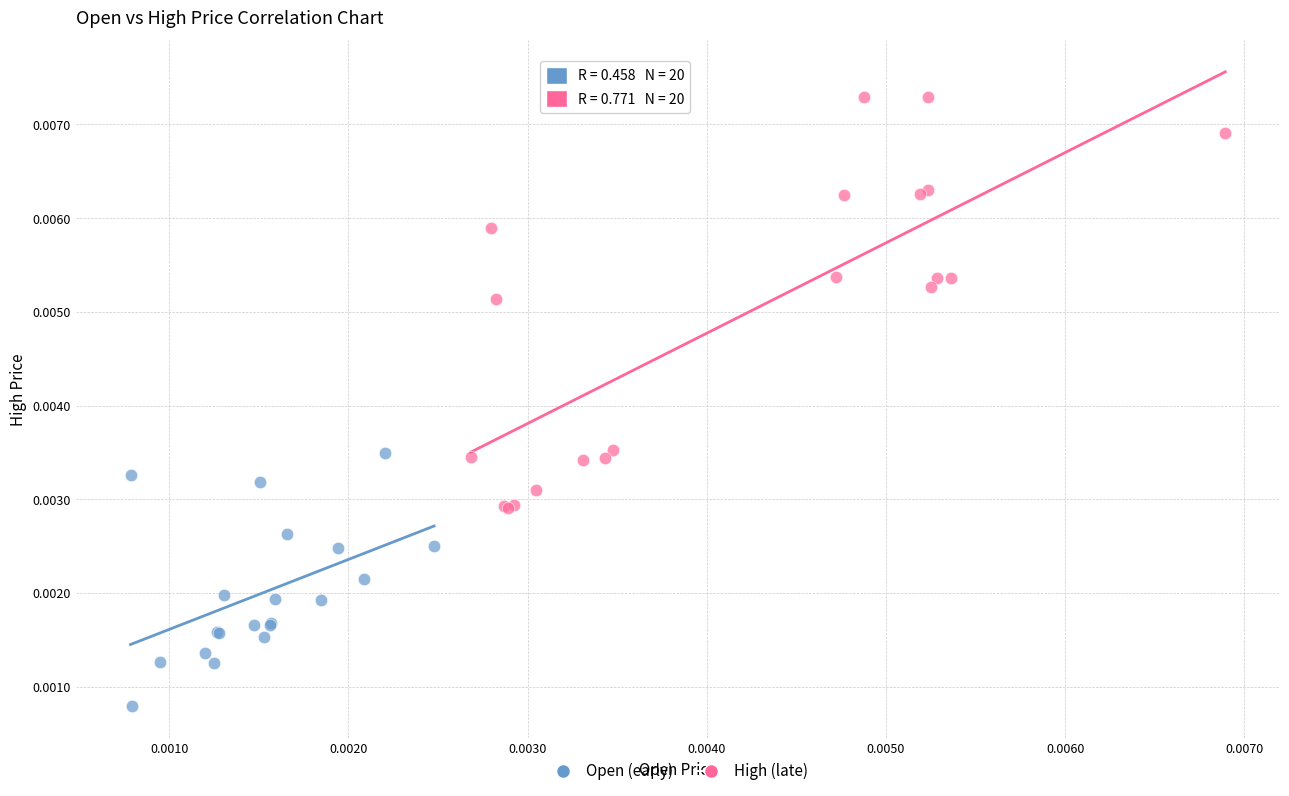

Which series has the largest Y range (max minus min)?

High (late)